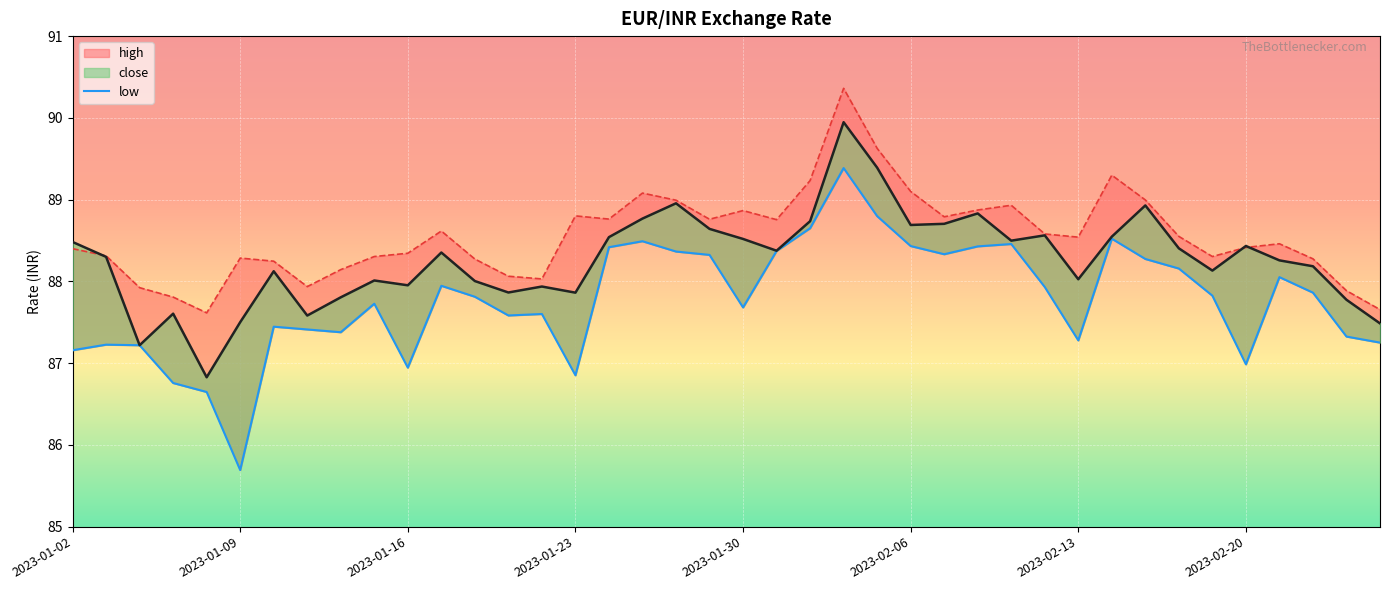

How many categories are shown in the chart?

40